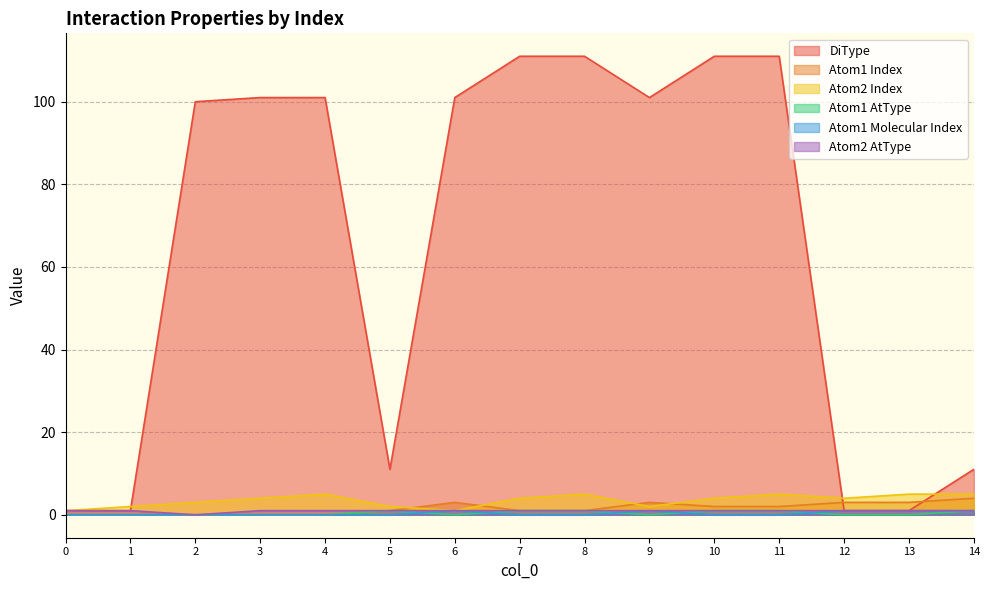

Which series has the largest total across all categories?

DiType